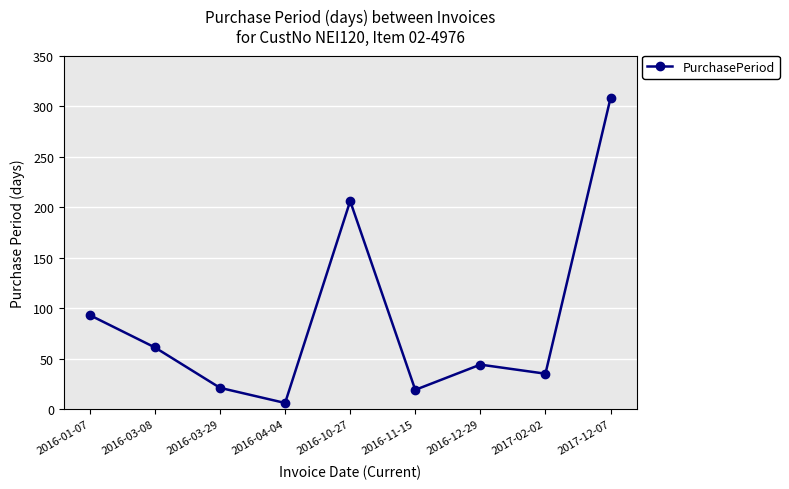

What is the maximum value shown in the chart?

308